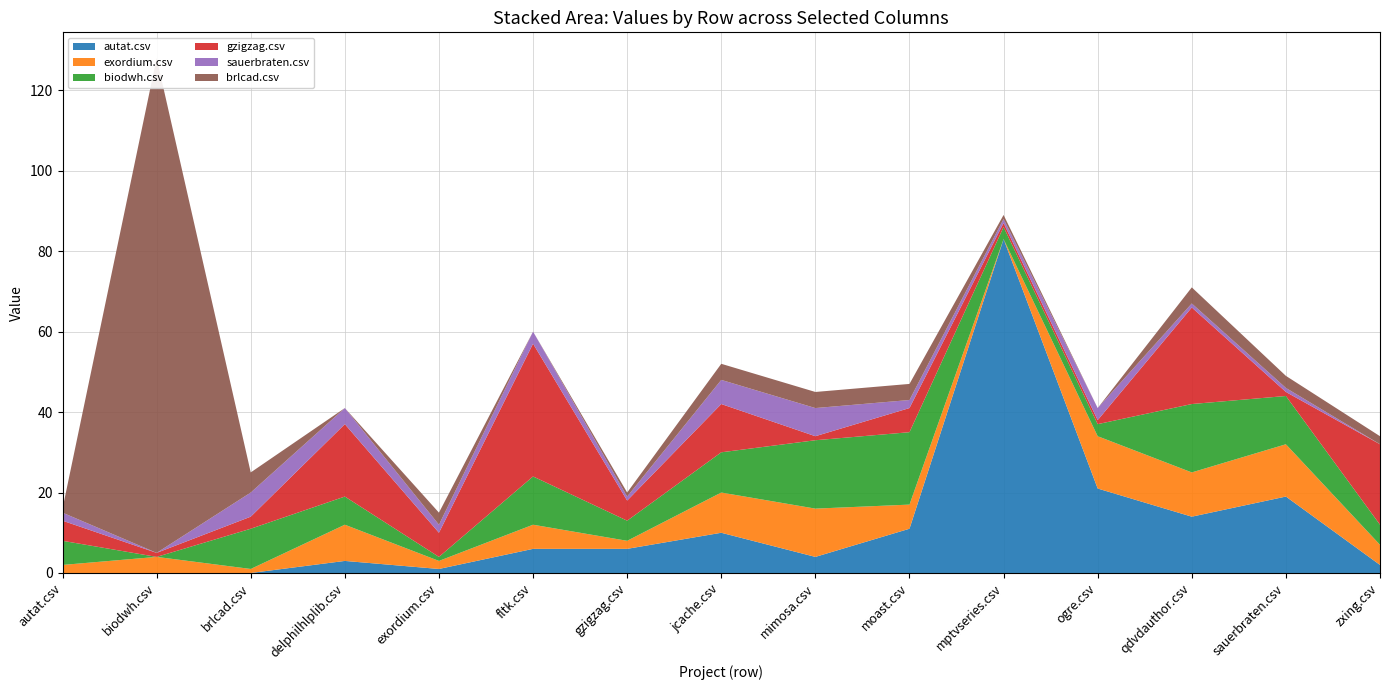

Reading left to right, list all the values displayed in this chart.

autat.csv: autat.csv=0	biodwh.csv=0	brlcad.csv=0	delphilhlplib.csv=3	exordium.csv=1	fltk.csv=6	gzigzag.csv=6	jcache.csv=10	mimosa.csv=4	moast.csv=11	mptvseries.csv=83	ogre.csv=21	qdvdauthor.csv=14	sauerbraten.csv=19	zxing.csv=2
exordium.csv: autat.csv=2	biodwh.csv=4	brlcad.csv=1	delphilhlplib.csv=9	exordium.csv=2	fltk.csv=6	gzigzag.csv=2	jcache.csv=10	mimosa.csv=12	moast.csv=6	mptvseries.csv=0	ogre.csv=13	qdvdauthor.csv=11	sauerbraten.csv=13	zxing.csv=5
biodwh.csv: autat.csv=6	biodwh.csv=0	brlcad.csv=10	delphilhlplib.csv=7	exordium.csv=1	fltk.csv=12	gzigzag.csv=5	jcache.csv=10	mimosa.csv=17	moast.csv=18	mptvseries.csv=3	ogre.csv=3	qdvdauthor.csv=17	sauerbraten.csv=12	zxing.csv=5
gzigzag.csv: autat.csv=5	biodwh.csv=1	brlcad.csv=3	delphilhlplib.csv=18	exordium.csv=6	fltk.csv=33	gzigzag.csv=5	jcache.csv=12	mimosa.csv=1	moast.csv=6	mptvseries.csv=1	ogre.csv=1	qdvdauthor.csv=24	sauerbraten.csv=1	zxing.csv=20
sauerbraten.csv: autat.csv=2	biodwh.csv=0	brlcad.csv=6	delphilhlplib.csv=4	exordium.csv=2	fltk.csv=3	gzigzag.csv=1	jcache.csv=6	mimosa.csv=7	moast.csv=2	mptvseries.csv=1	ogre.csv=3	qdvdauthor.csv=1	sauerbraten.csv=1	zxing.csv=0
brlcad.csv: autat.csv=1	biodwh.csv=123	brlcad.csv=5	delphilhlplib.csv=0	exordium.csv=3	fltk.csv=0	gzigzag.csv=1	jcache.csv=4	mimosa.csv=4	moast.csv=4	mptvseries.csv=1	ogre.csv=0	qdvdauthor.csv=4	sauerbraten.csv=3	zxing.csv=2